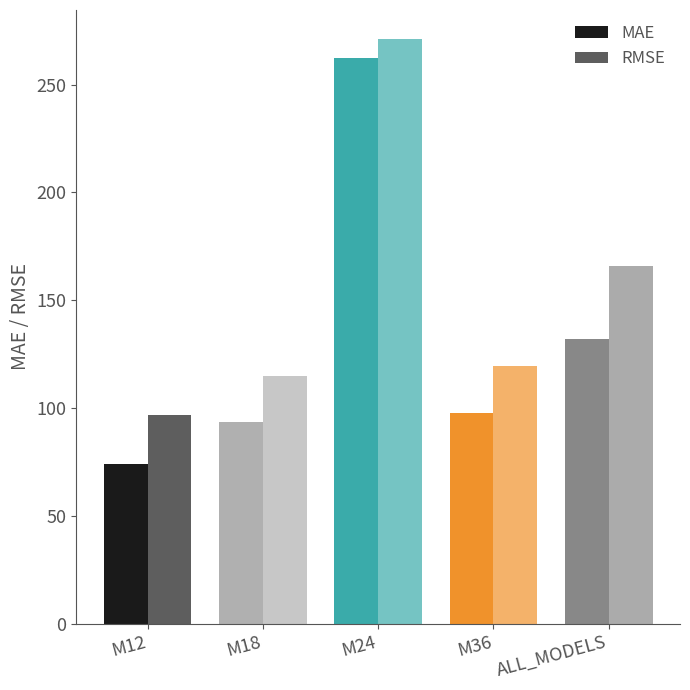

How many distinct data groups are displayed?

2